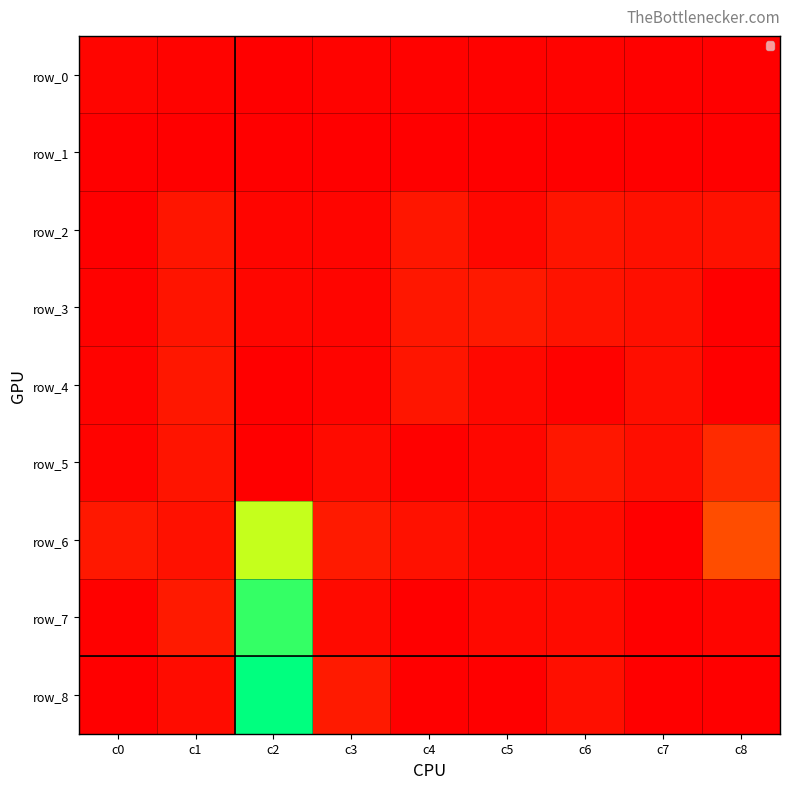

Which series has the widest spread of values?

row_8